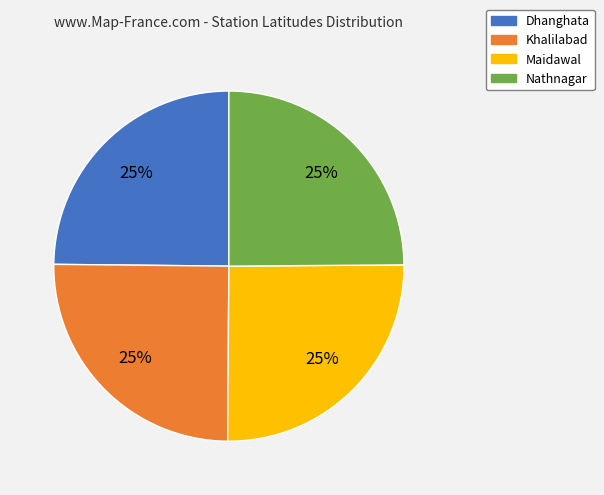

Count the number of slices in the pie.

4